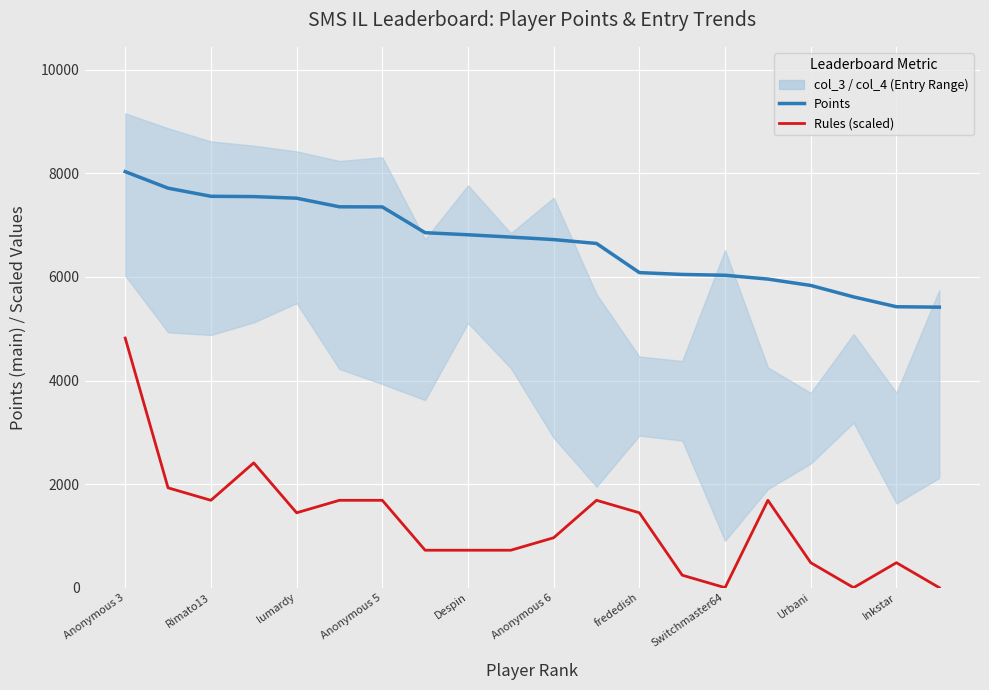

At how many categories does at least one series exceed 5293?

20